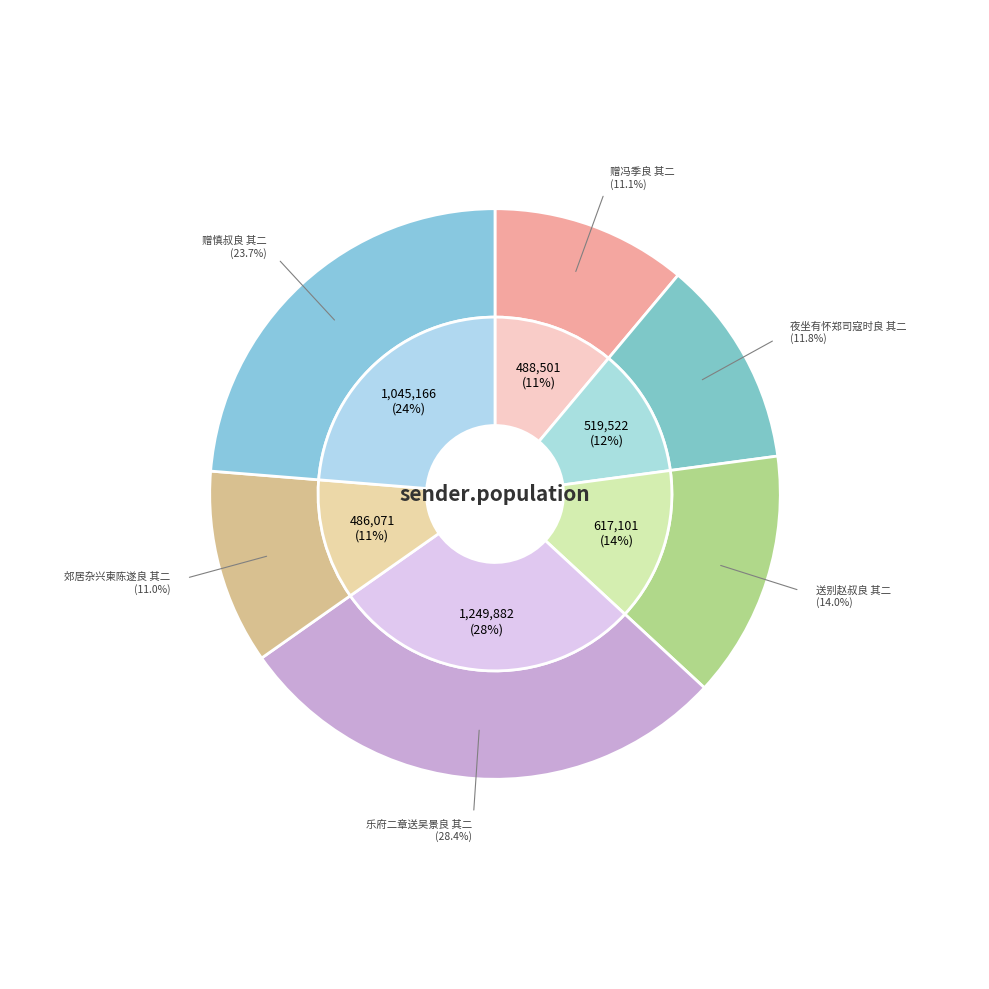

Count the number of slices in the pie.

6